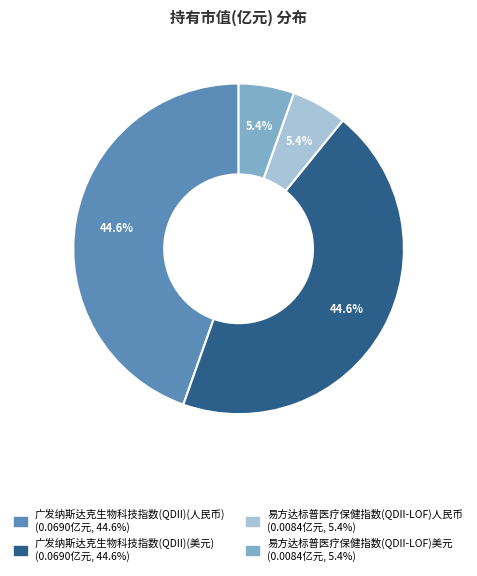

Is 广发纳斯达克生物科技指数(QDII)(美元) the majority of the pie?

No